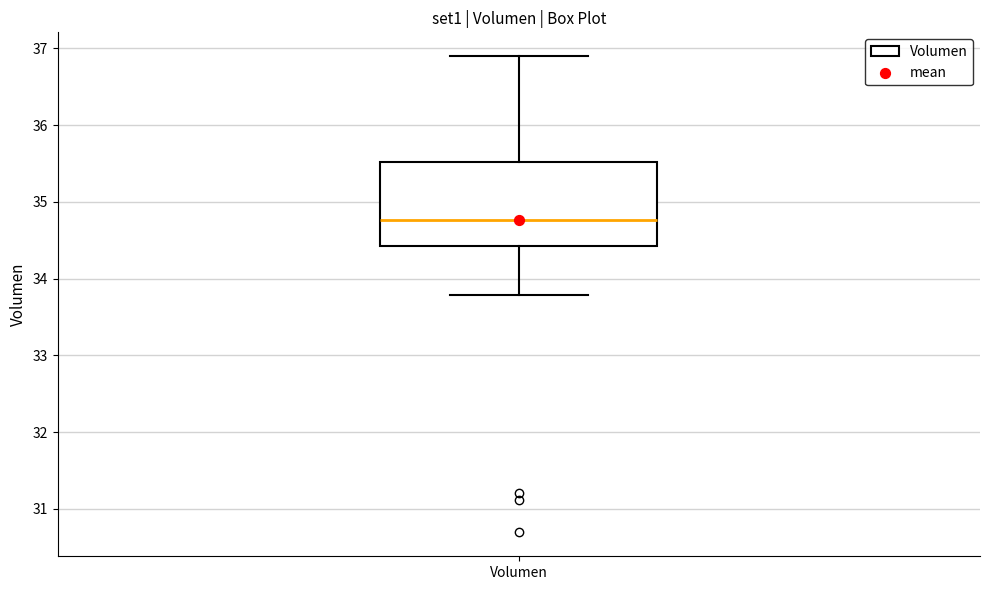

Read this box plot against the y-axis: the position of the median line, the range covered by the box, and the ends of both whiskers. The values are not printed on the chart, so give them approximately, as read against the axis.

median 34.8, box 34.4 to 35.5, whiskers 33.8 to 36.9